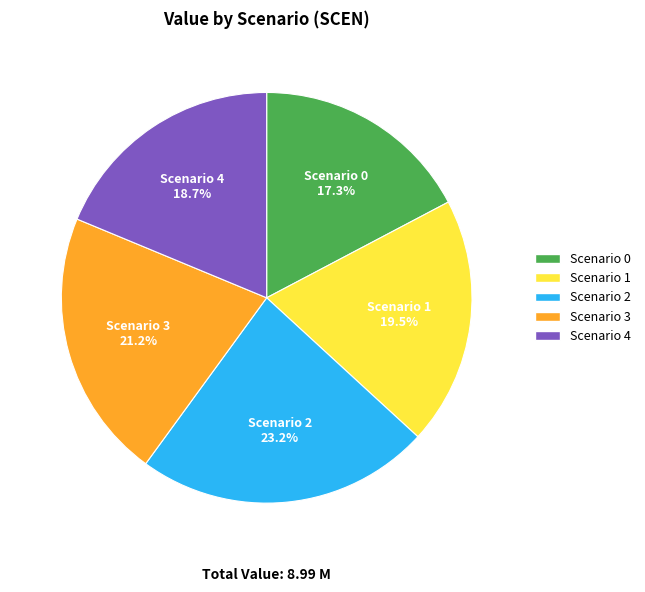

Is there any slice that represents more than half of the pie?

No